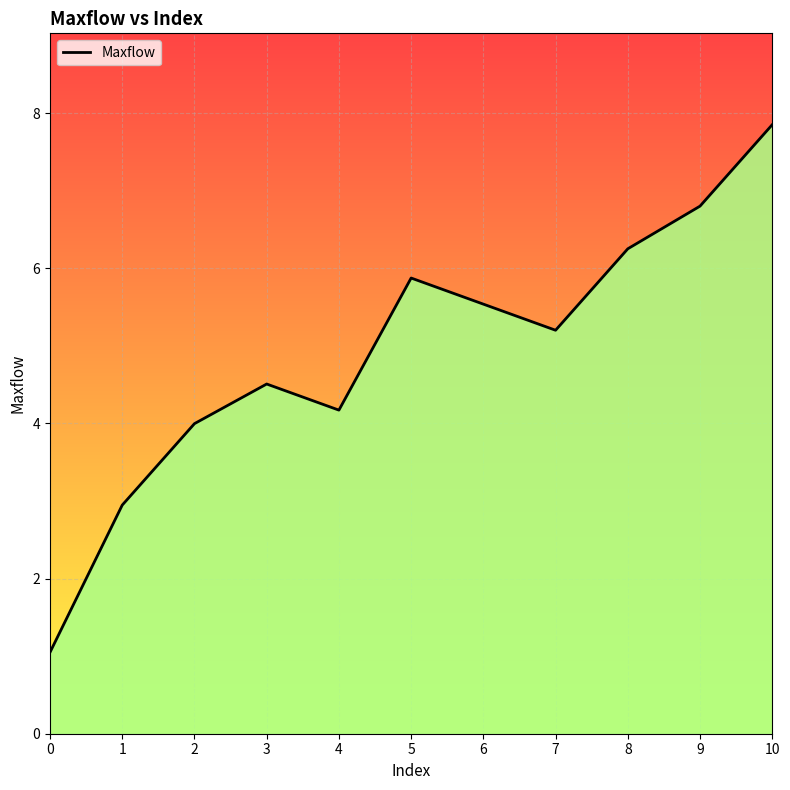

Between 2 and 5, which is larger?

5